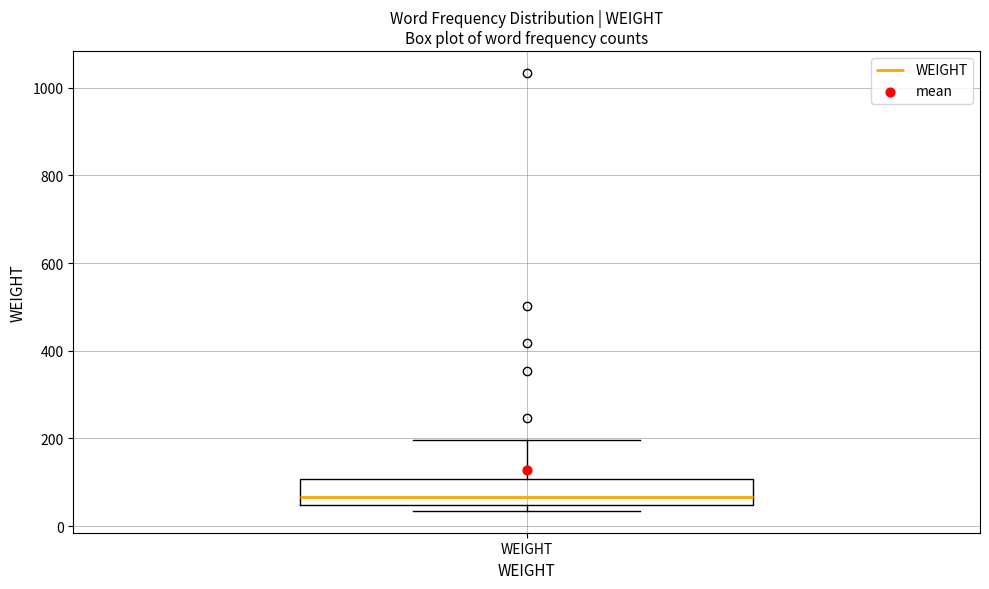

Read this box plot against the y-axis: the position of the median line, the range covered by the box, and the ends of both whiskers. The values are not printed on the chart, so give them approximately, as read against the axis.

median 60, box 40 to 100, whiskers 40 (just below the box's lower edge) to 200